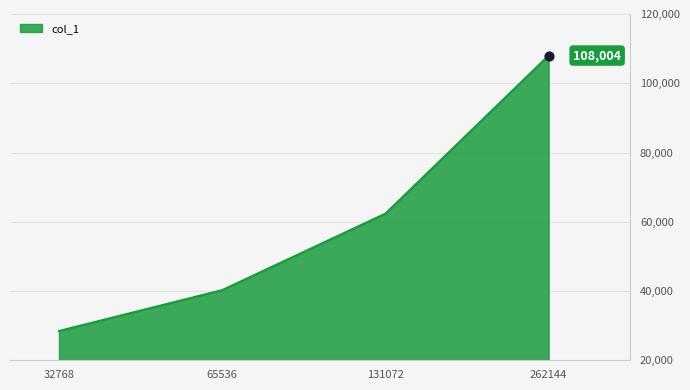

What is the smallest value displayed?

28460.0